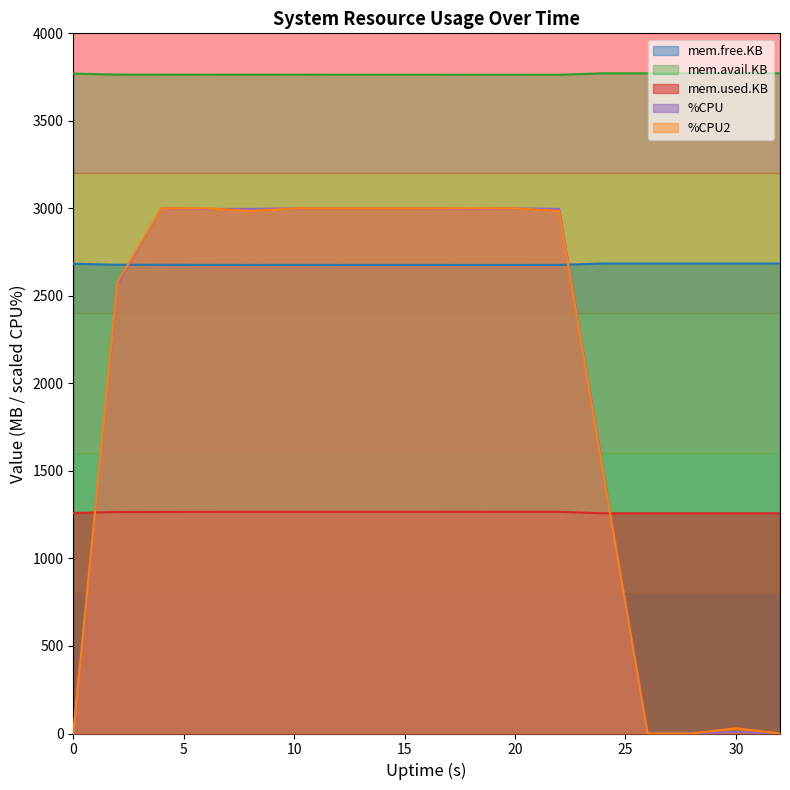

What is the sum of all mem.used.KB values?

21476.6